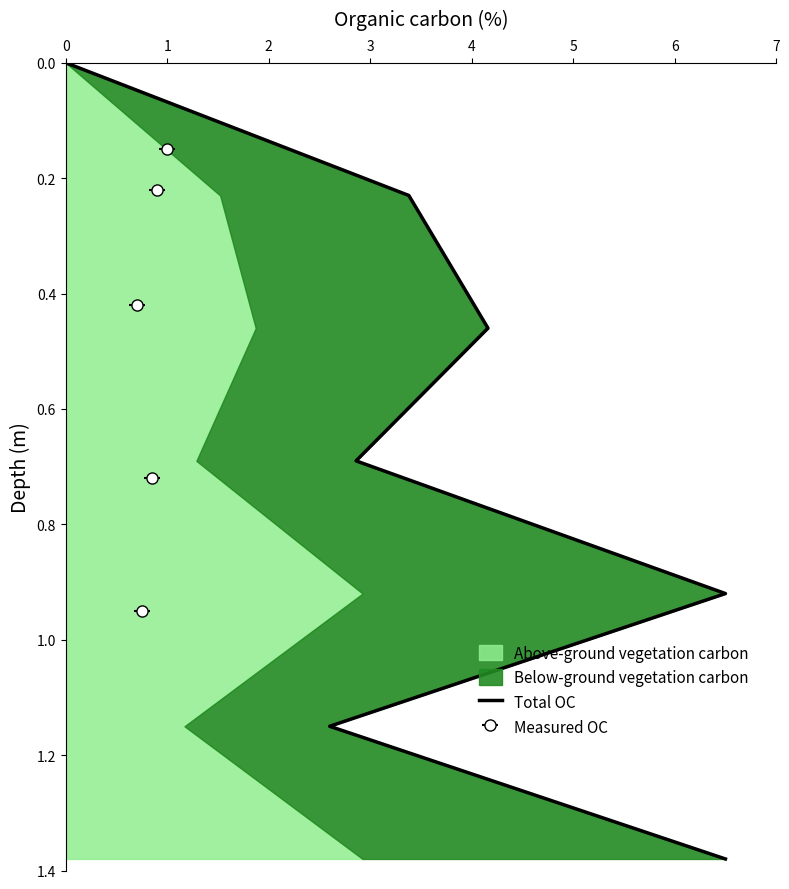

Does the chart display data point markers on the line(s)?

No